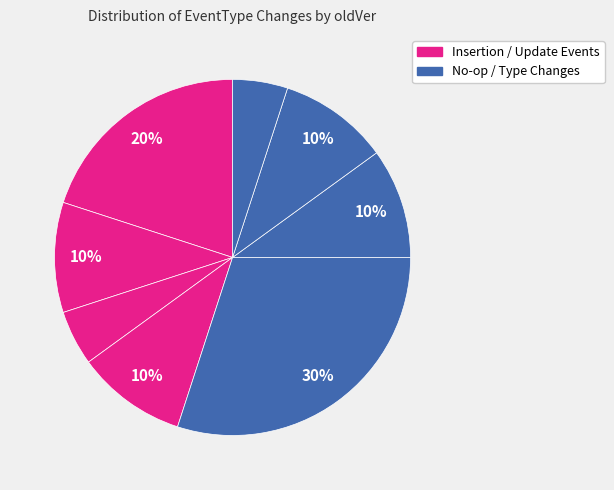

How many slices are in this pie chart?

8